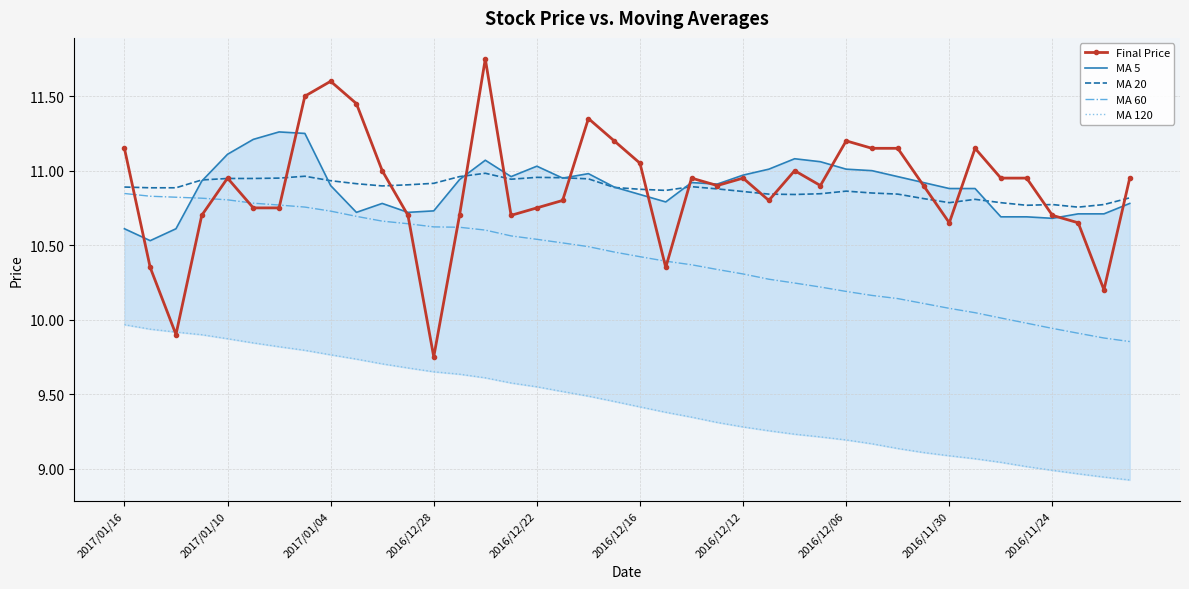

At how many categories does at least one series exceed 9?

40